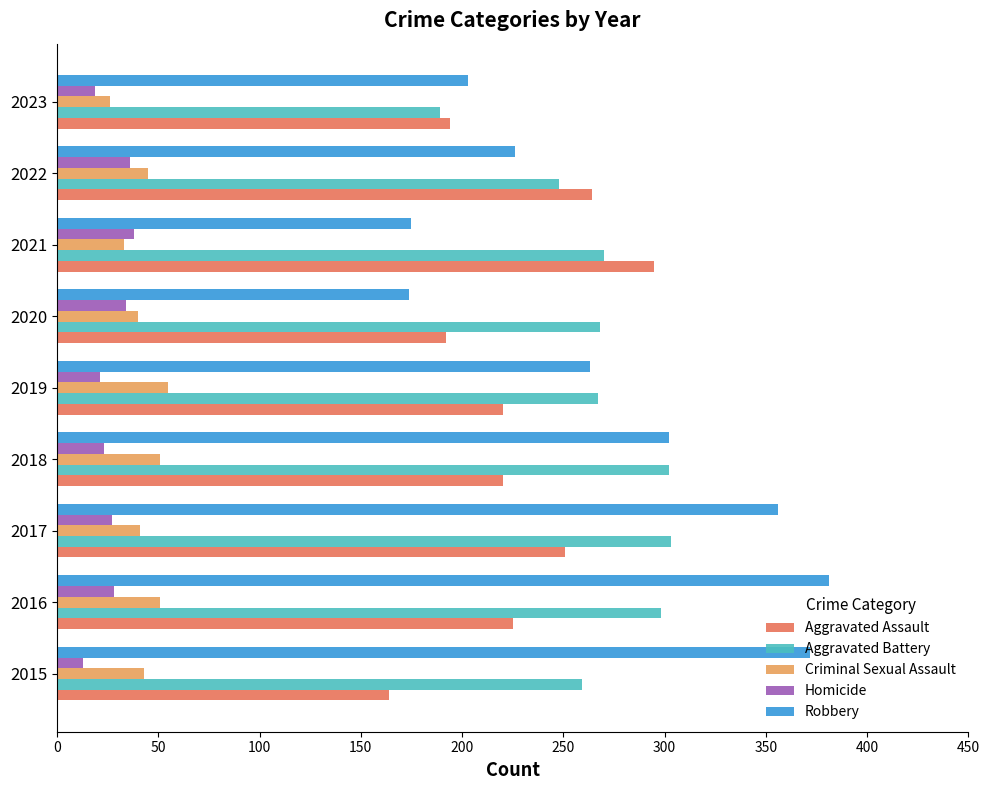

Rank the series by their maximum value, from highest to lowest.

Robbery, Aggravated Battery, Aggravated Assault, Criminal Sexual Assault, Homicide